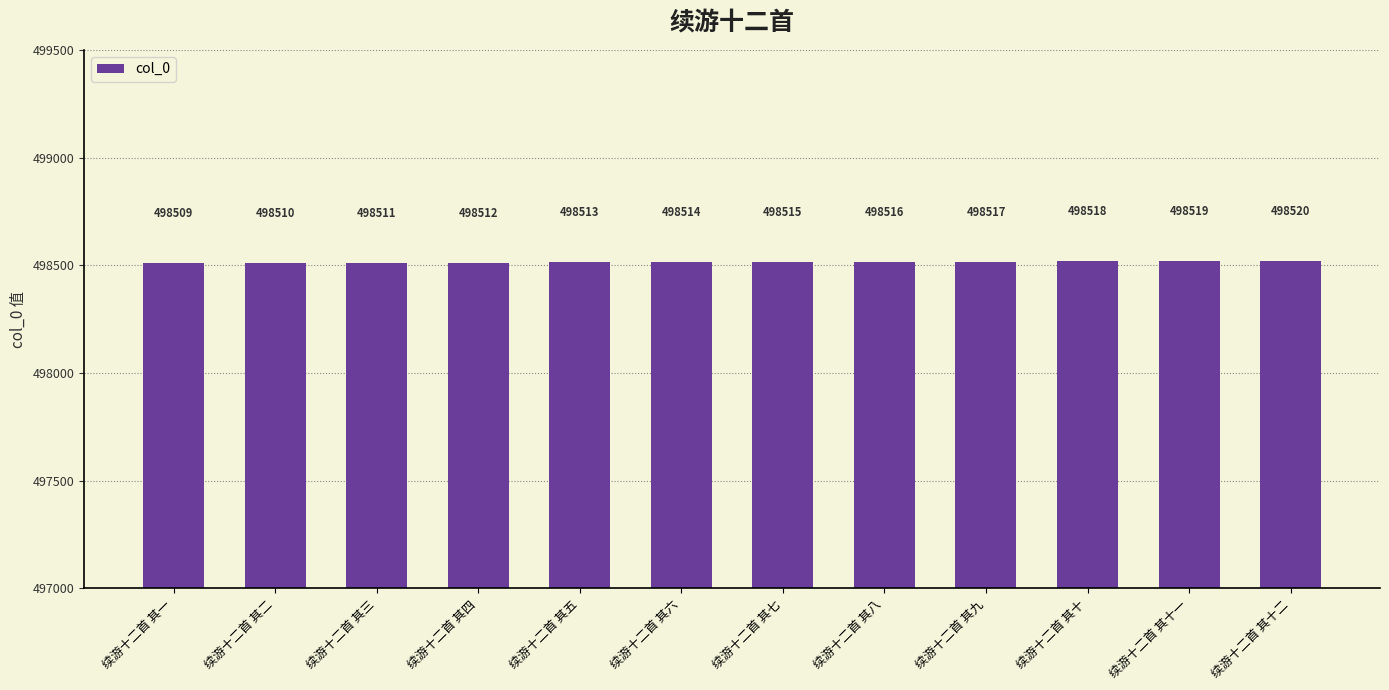

What is the approximate value at 续游十二首 其六, to the nearest 10?

498510